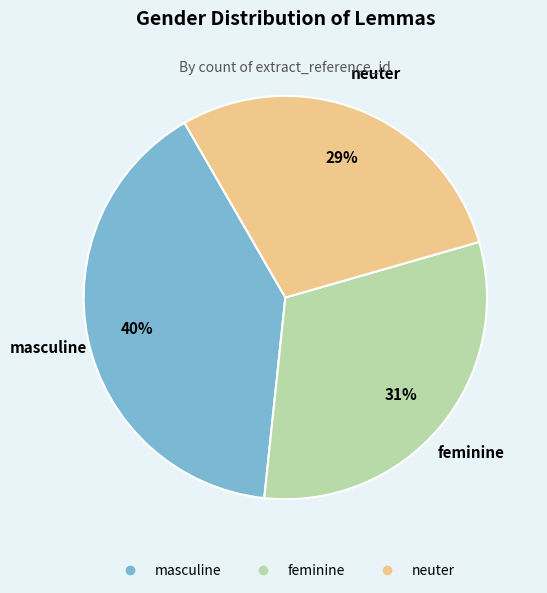

Do feminine and neuter together represent more than half of the pie?

Yes